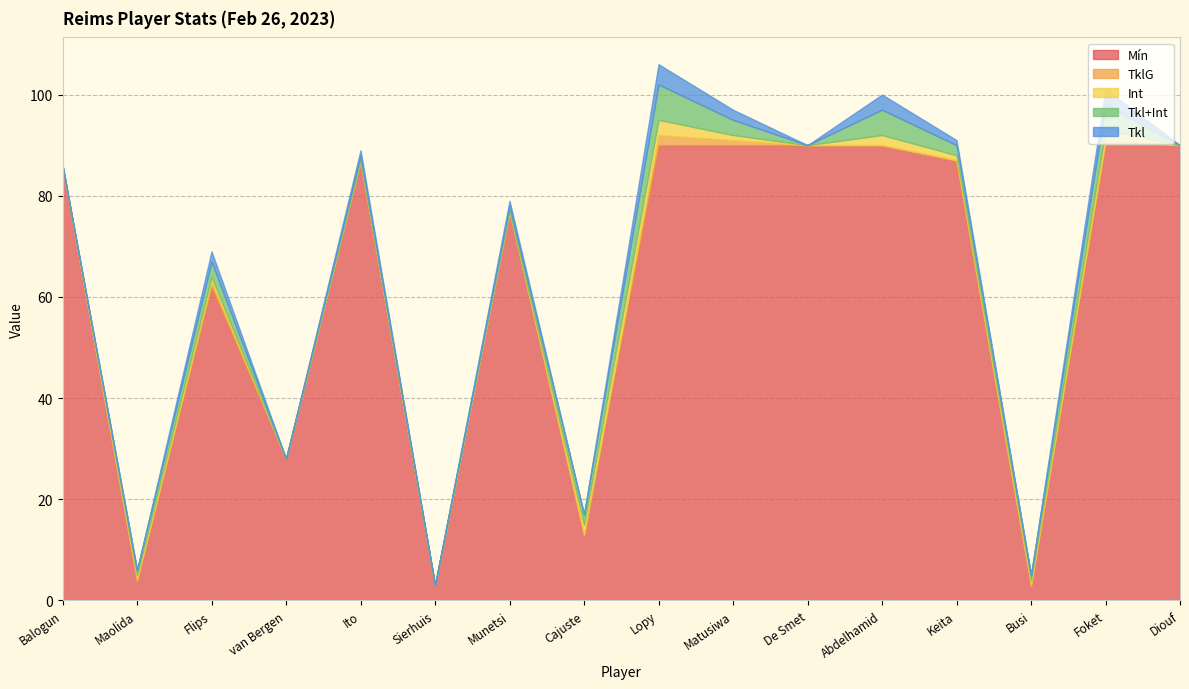

Reading right to left, transcribe all the data shown in this chart.

Mín: Diouf=90	Foket=90	Busi=3	Keita=87	Abdelhamid=90	De Smet=90	Matusiwa=90	Lopy=90	Cajuste=13	Munetsi=77	Sierhuis=3	Ito=87	van Bergen=28	Flips=62	Maolida=4	Balogun=86
TklG: Diouf=0	Foket=1	Busi=0	Keita=0	Abdelhamid=0	De Smet=0	Matusiwa=1	Lopy=2	Cajuste=0	Munetsi=0	Sierhuis=0	Ito=0	van Bergen=0	Flips=1	Maolida=0	Balogun=0
Int: Diouf=0	Foket=2	Busi=1	Keita=1	Abdelhamid=2	De Smet=0	Matusiwa=1	Lopy=3	Cajuste=2	Munetsi=0	Sierhuis=0	Ito=0	van Bergen=0	Flips=1	Maolida=1	Balogun=0
Tkl+Int: Diouf=0	Foket=5	Busi=1	Keita=2	Abdelhamid=5	De Smet=0	Matusiwa=3	Lopy=7	Cajuste=2	Munetsi=1	Sierhuis=0	Ito=1	van Bergen=0	Flips=3	Maolida=1	Balogun=0
Tkl: Diouf=0	Foket=3	Busi=0	Keita=1	Abdelhamid=3	De Smet=0	Matusiwa=2	Lopy=4	Cajuste=0	Munetsi=1	Sierhuis=0	Ito=1	van Bergen=0	Flips=2	Maolida=0	Balogun=0